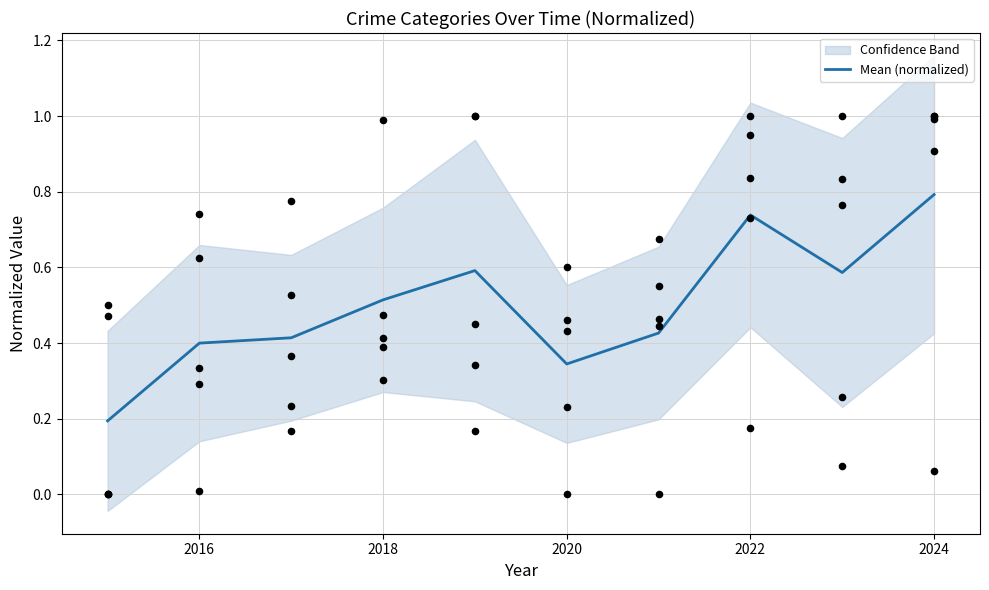

Which category has the highest value in the Mean (normalized) series?

2024